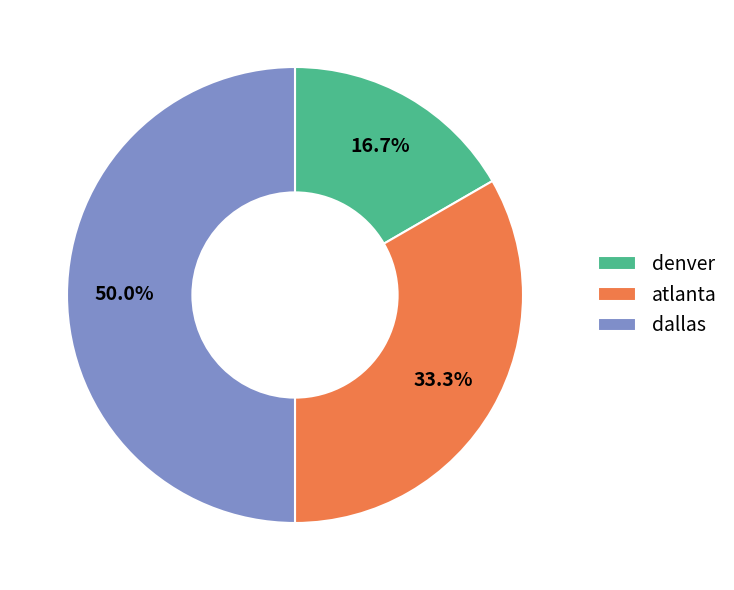

To the nearest percent, what percentage of the pie is dallas?

50%